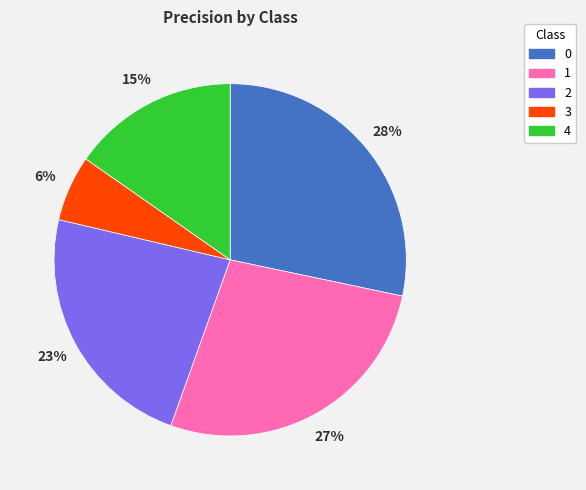

Count the number of slices in the pie.

5